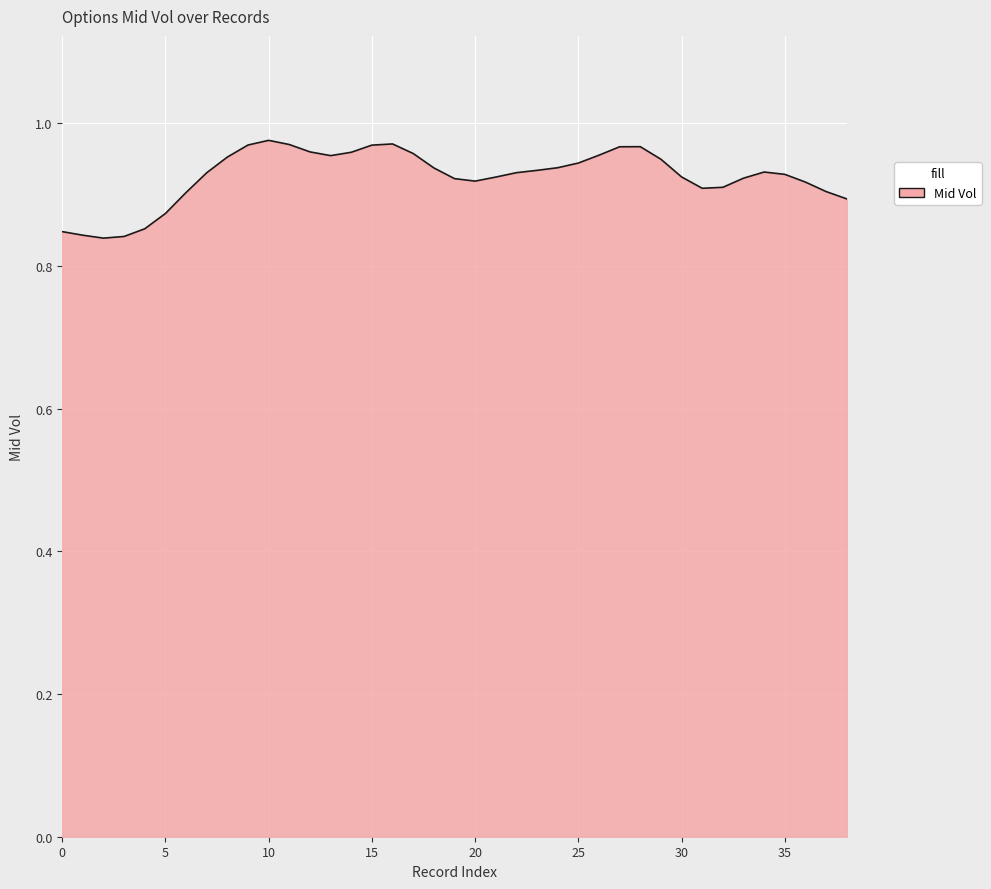

Where is the data nearest to the value 0?

2